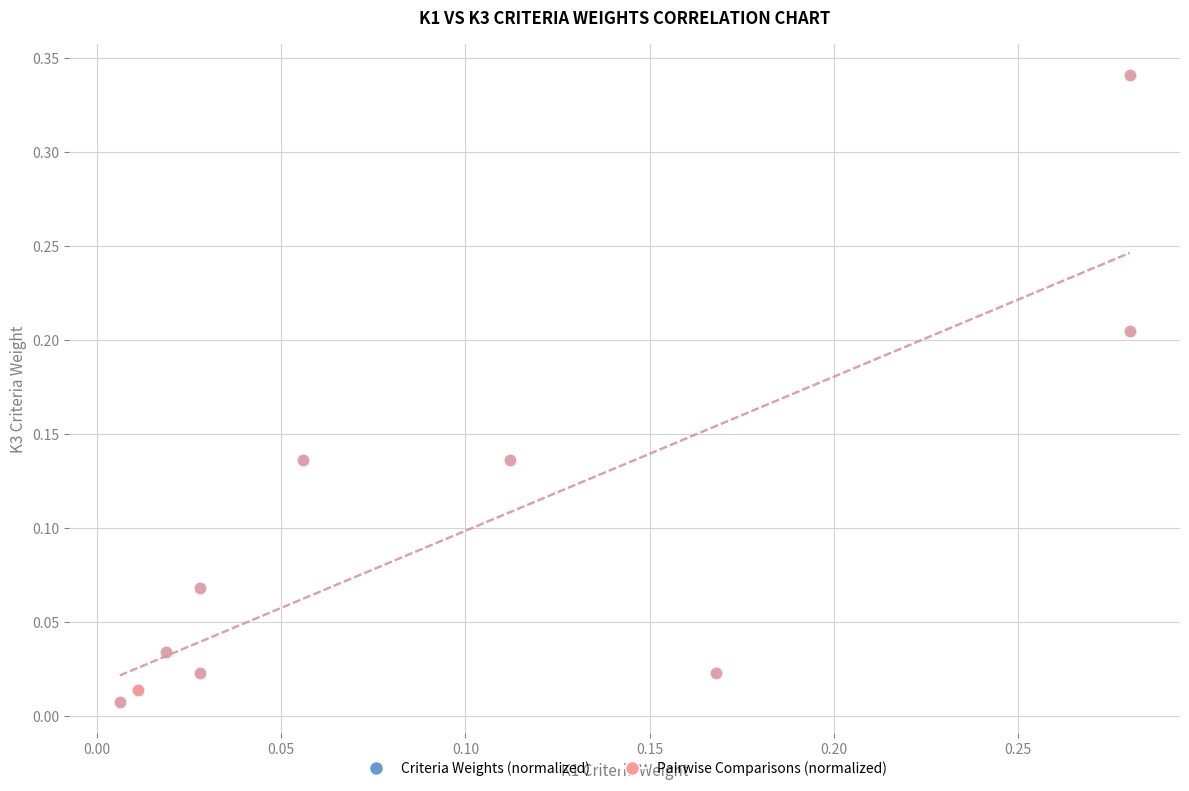

What are all the series names shown in the legend?

Criteria Weights (normalized), Pairwise Comparisons (normalized)